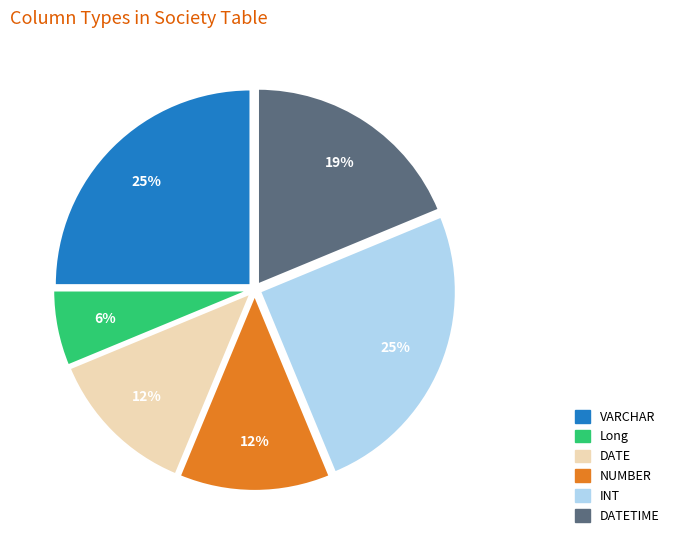

To the nearest percent, what is the difference between the largest and smallest slice percentages?

19%